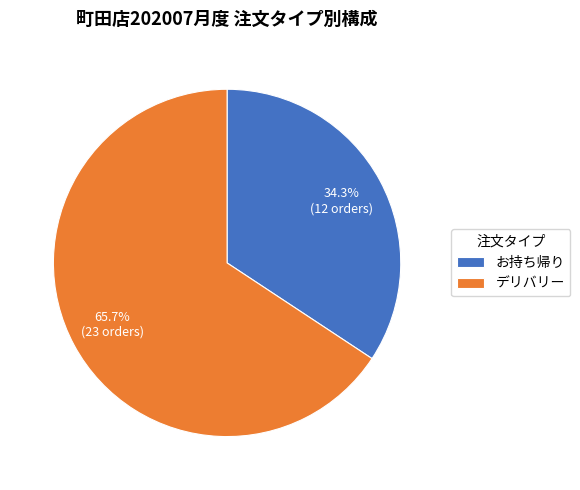

What is the smallest slice in the pie chart?

お持ち帰り